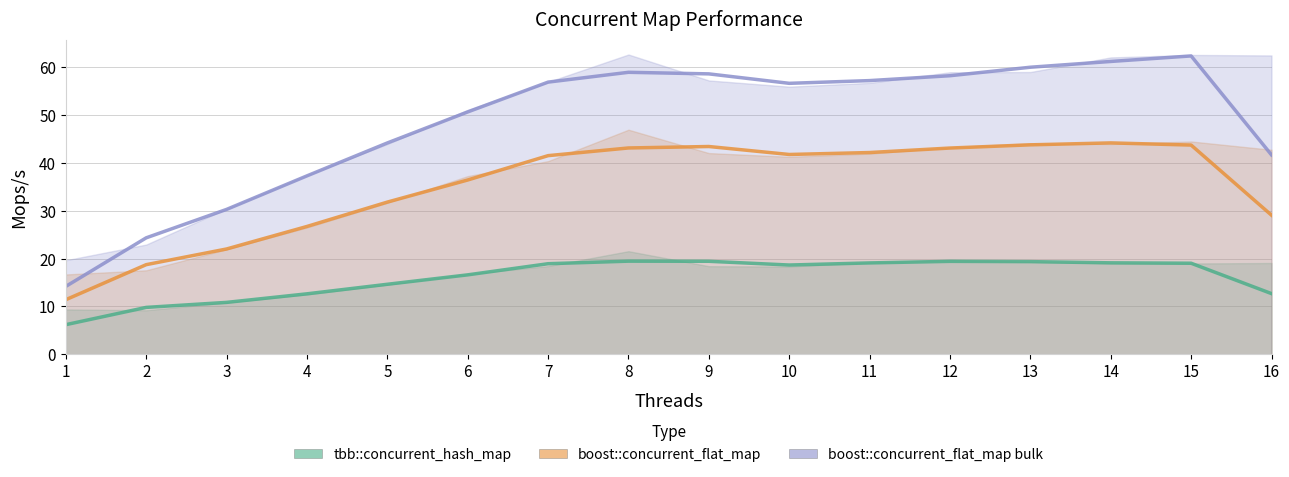

What value does the tbb::concurrent_hash_map series have at 4?

12.5